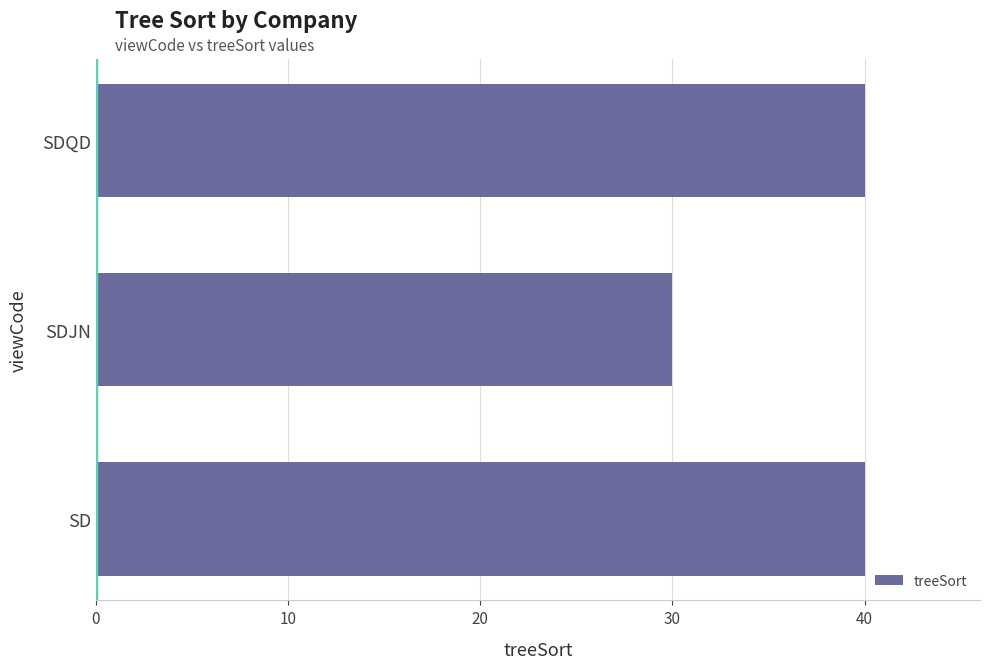

What is the average value?

37